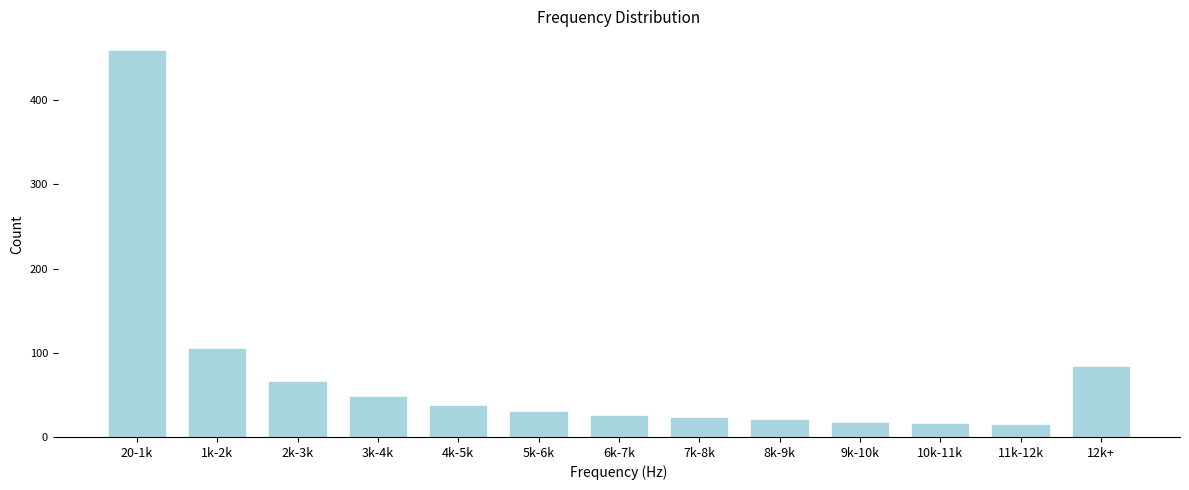

What is the average value?

72